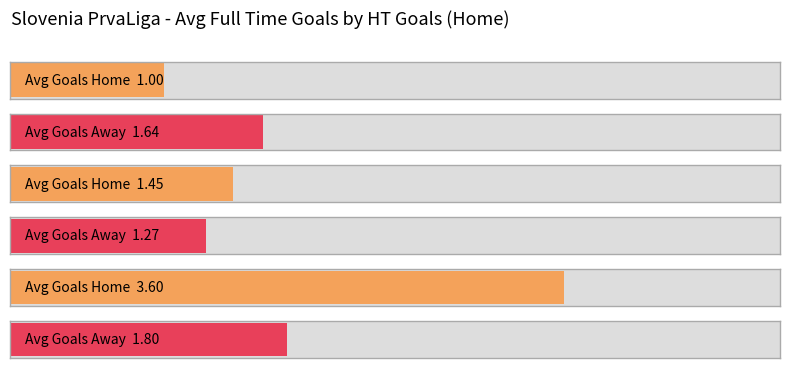

The Goals_H_FT series shows 1 at 8. True or false?

True